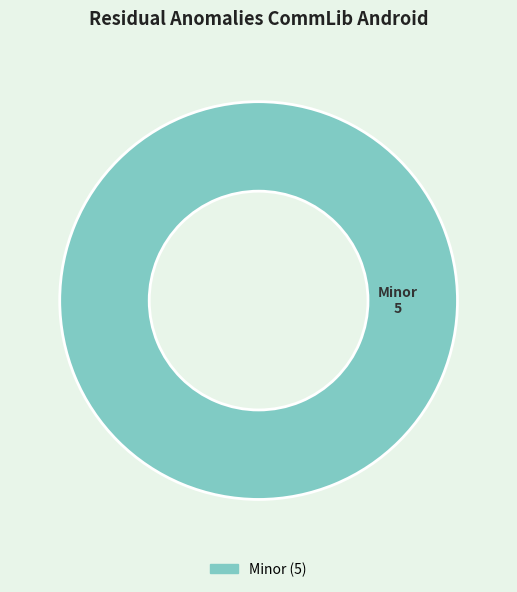

Is there a majority slice in this chart?

Yes